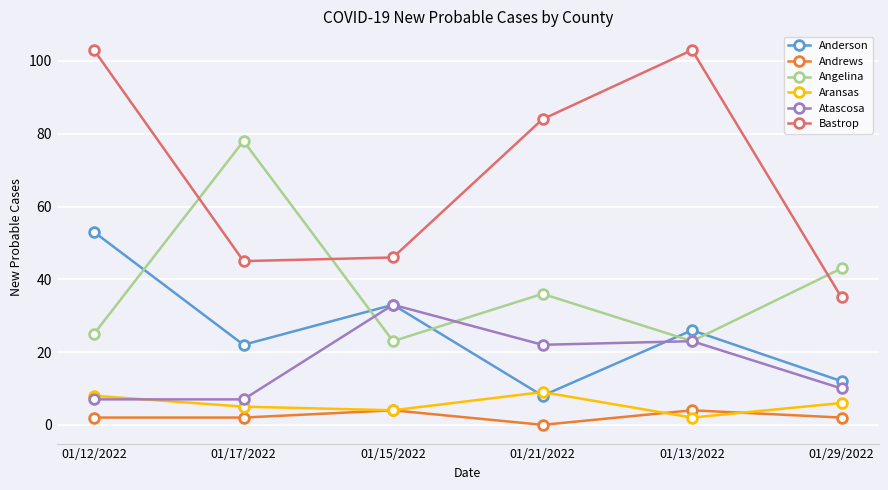

At which category is the sum across all series the highest?

01/12/2022